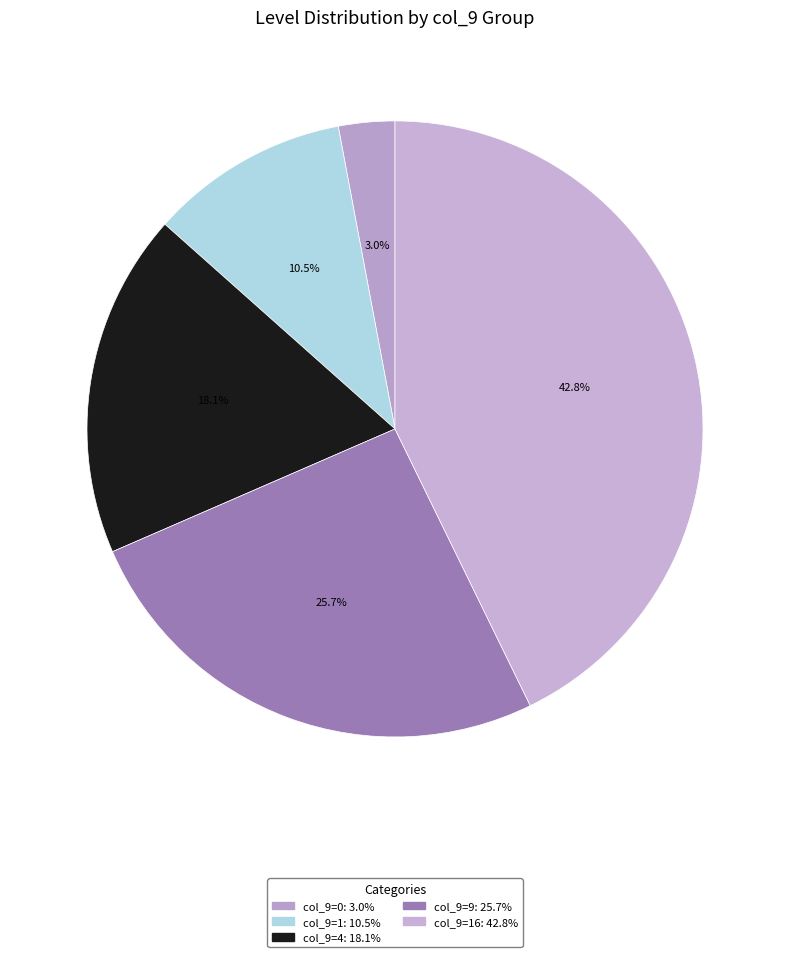

Count the number of slices in the pie.

5